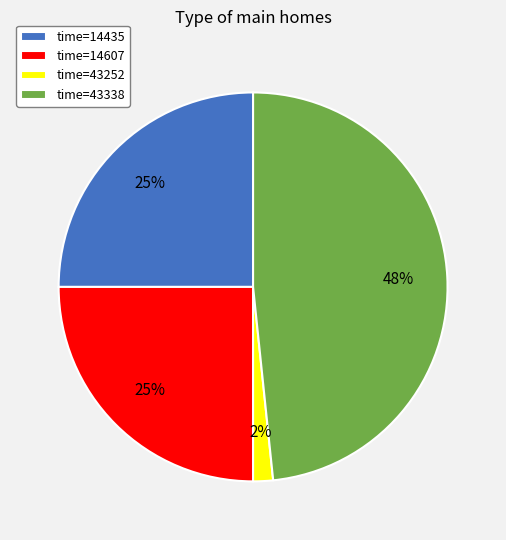

Is time=14607 the majority of the pie?

No